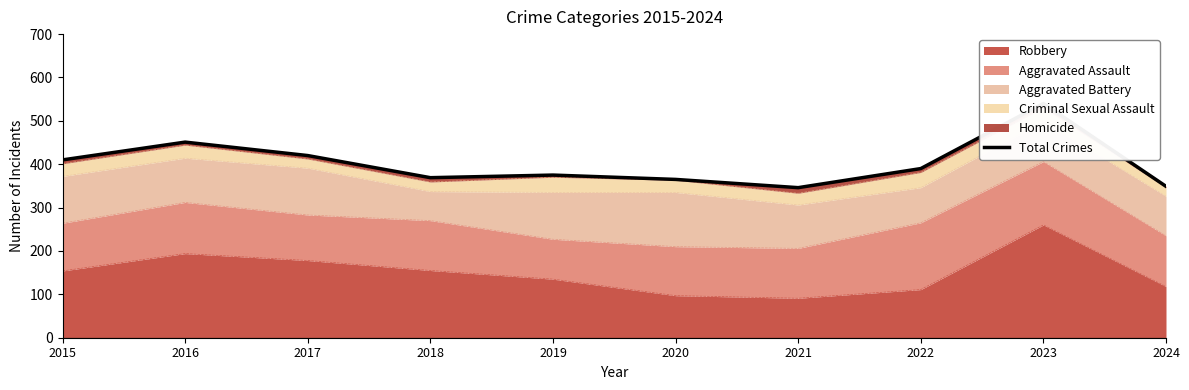

What is the sum of all values?

4015